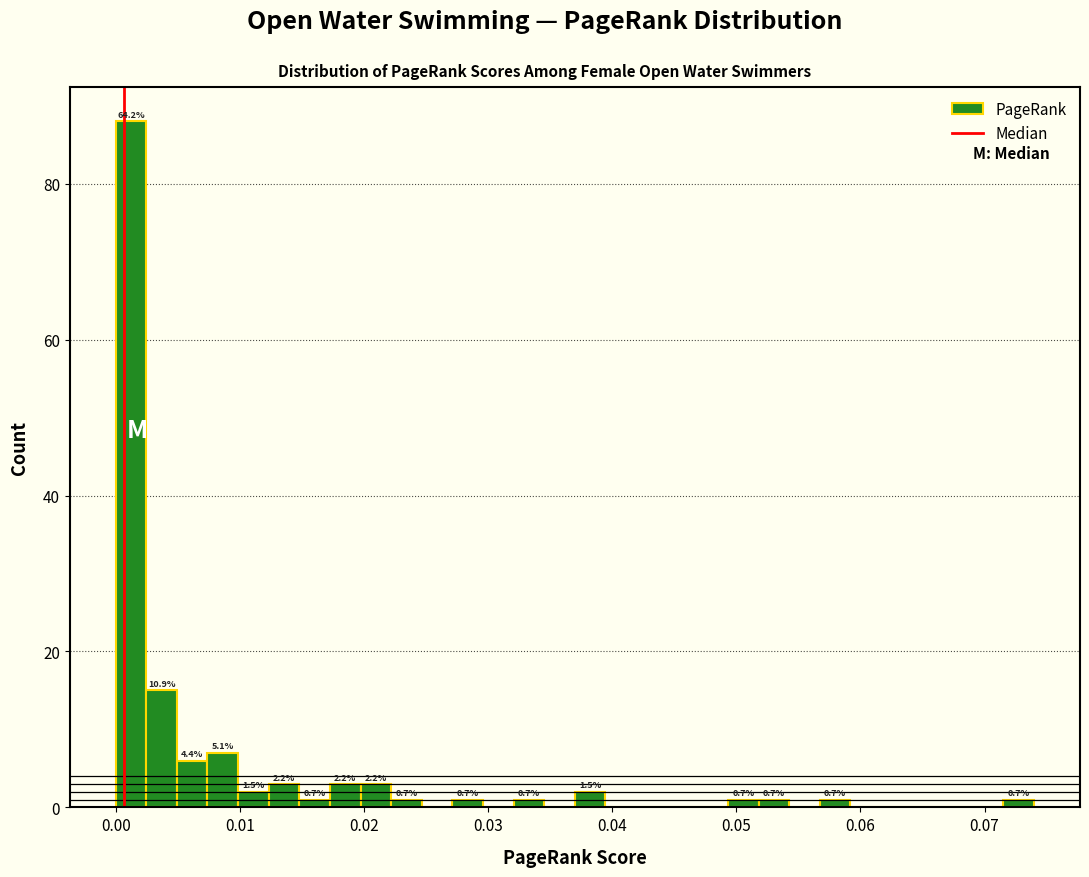

Read against the x-axis, roughly where is the centre of the tallest bar?

0.001